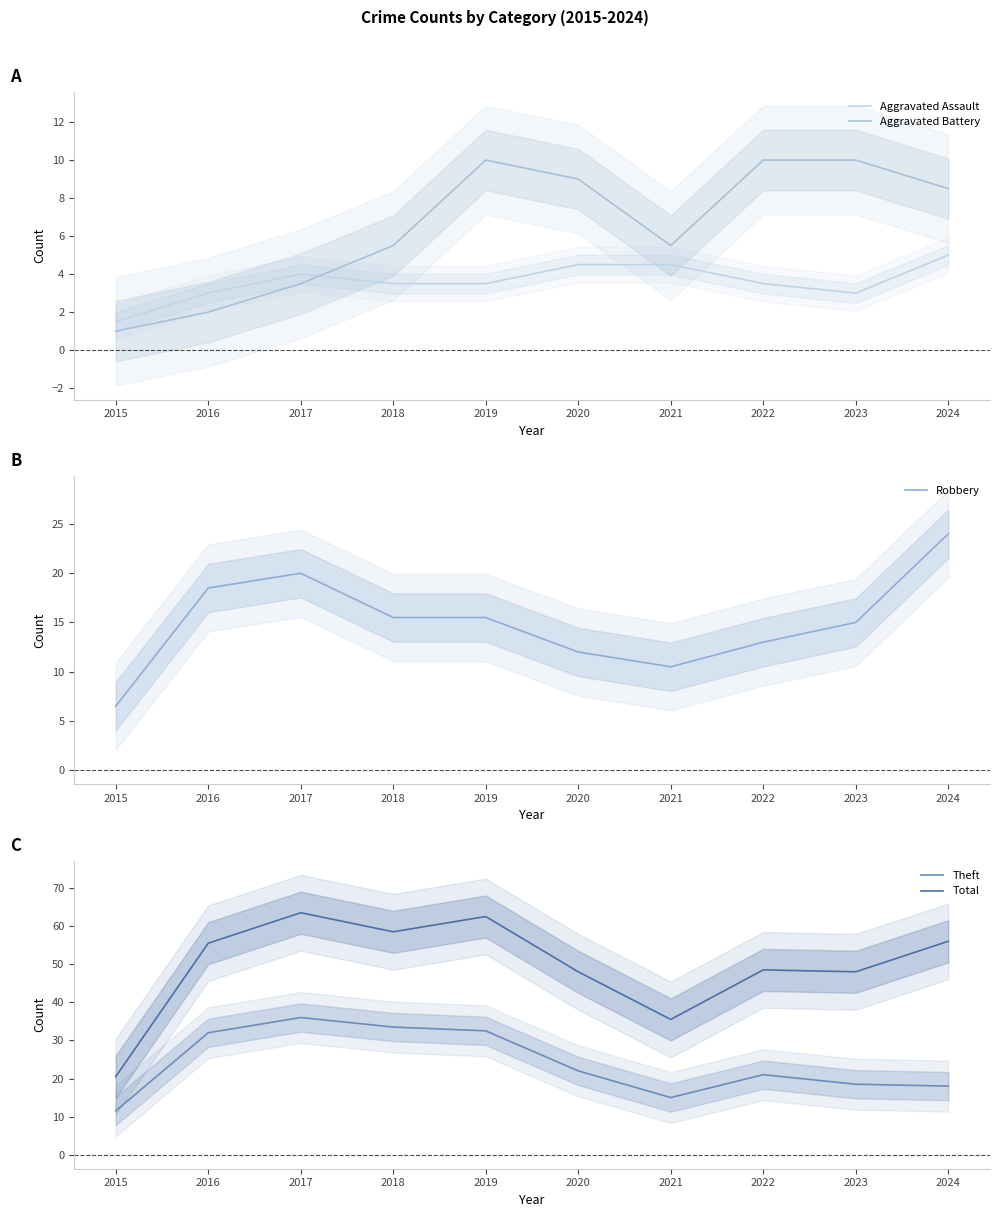

True or false: Total and Aggravated Battery cross at least once.

False